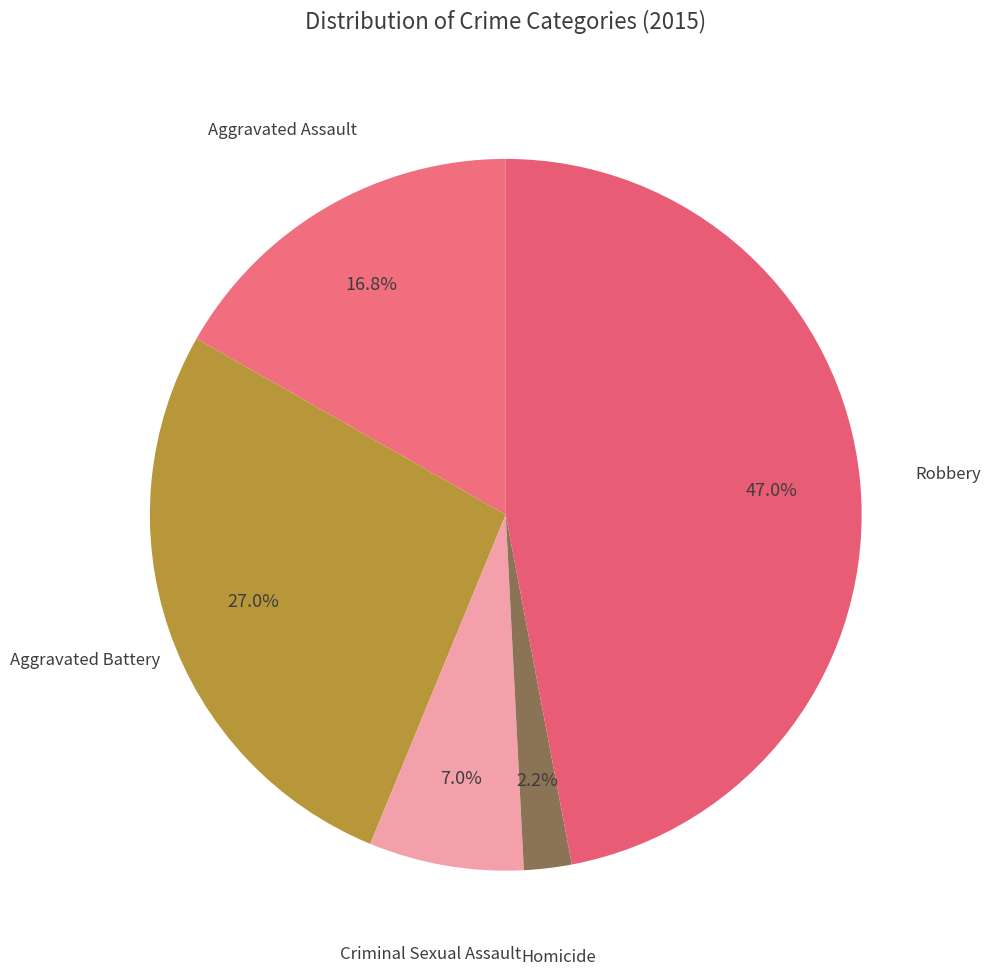

To the nearest percent, what is the difference between the Homicide and Aggravated Assault slice percentages?

15%